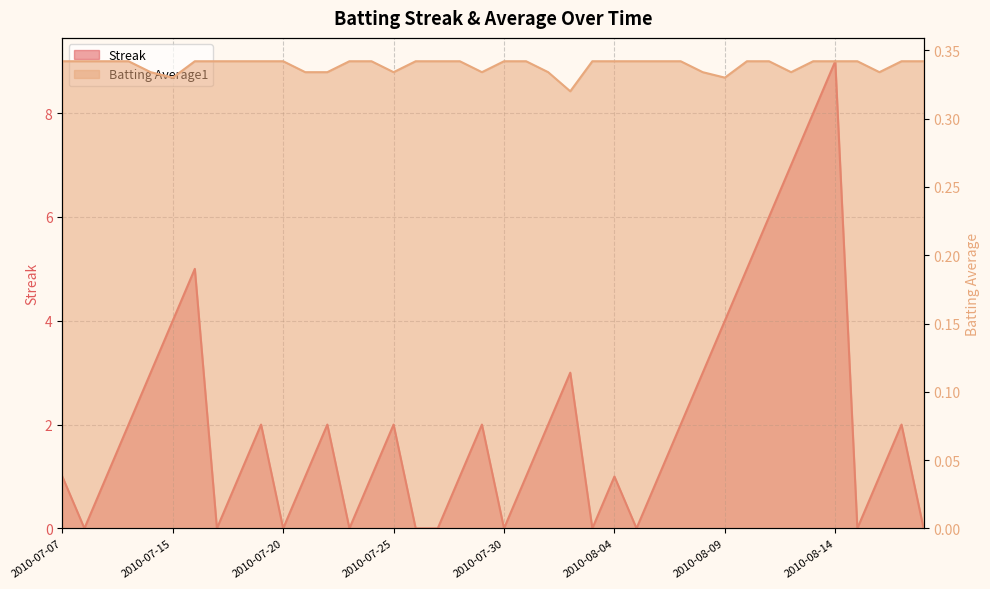

Reading left to right, transcribe all the data shown in this chart.

Streak: 1.0	0.0	1.0	2.0	3.0	4.0	5.0	0.0	1.0	2.0	0.0	1.0	2.0	0.0	1.0	2.0	0.0	0.0	1.0	2.0	0.0	1.0	2.0	3.0	0.0	1.0	0.0	1.0	2.0	3.0	4.0	5.0	6.0	7.0	8.0	9.0	0.0	1.0	2.0	0.0
Batting Average1: 0.3	0.3	0.3	0.3	0.3	0.3	0.3	0.3	0.3	0.3	0.3	0.3	0.3	0.3	0.3	0.3	0.3	0.3	0.3	0.3	0.3	0.3	0.3	0.3	0.3	0.3	0.3	0.3	0.3	0.3	0.3	0.3	0.3	0.3	0.3	0.3	0.3	0.3	0.3	0.3